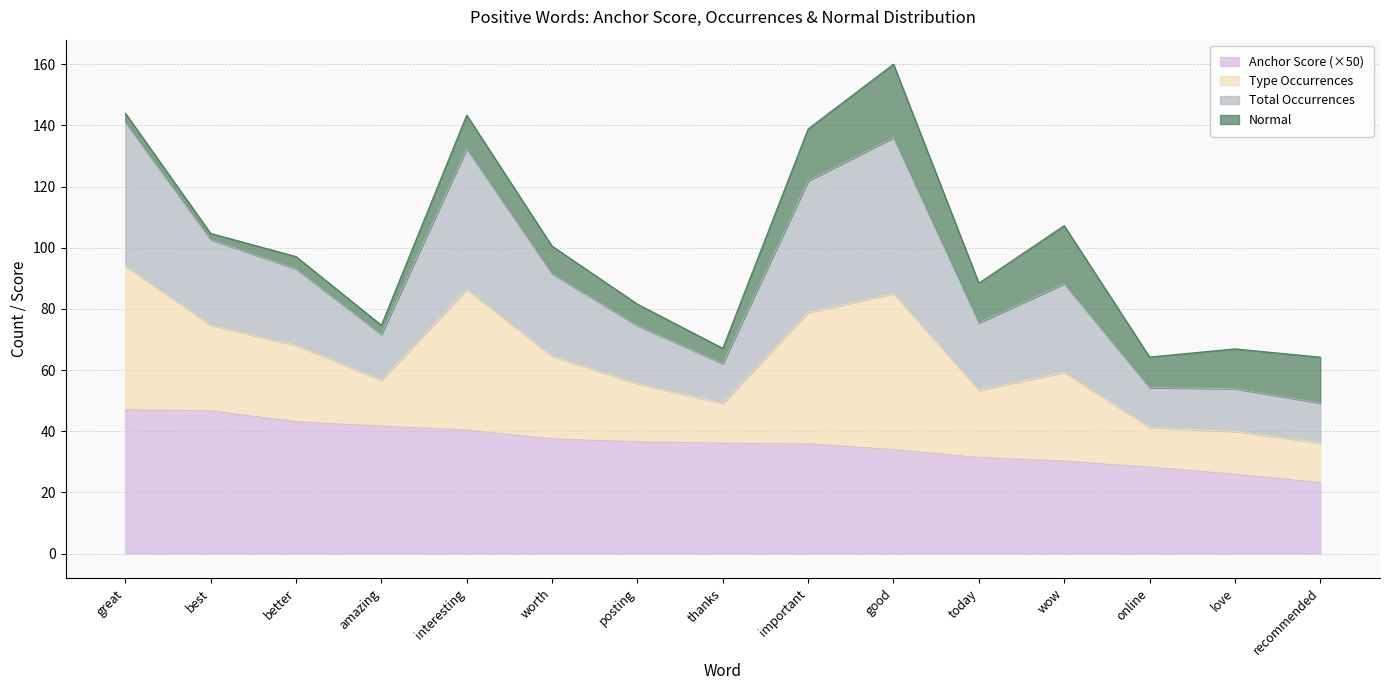

Does the chart have visible grid lines?

Yes